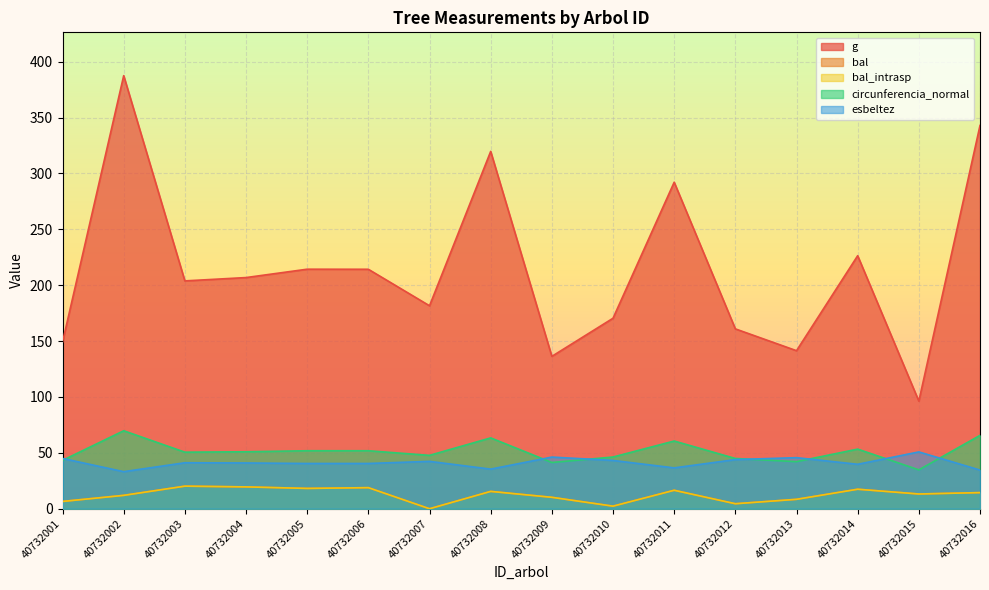

Which series has the largest range (max minus min)?

g